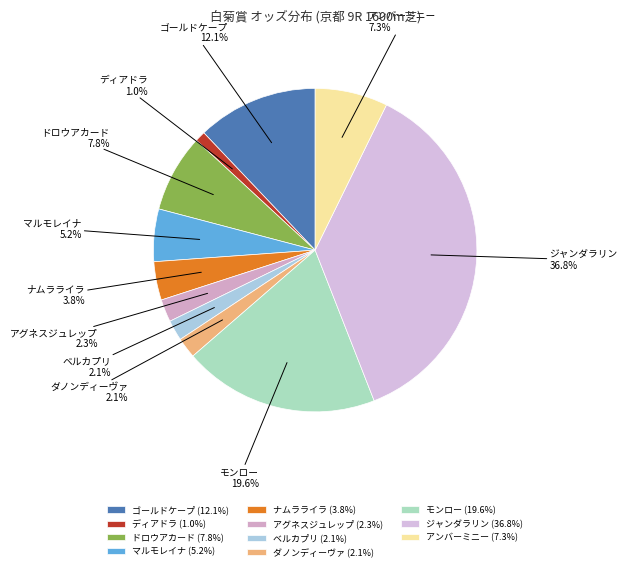

What percentage is NOT represented by モンロー?

80.4%